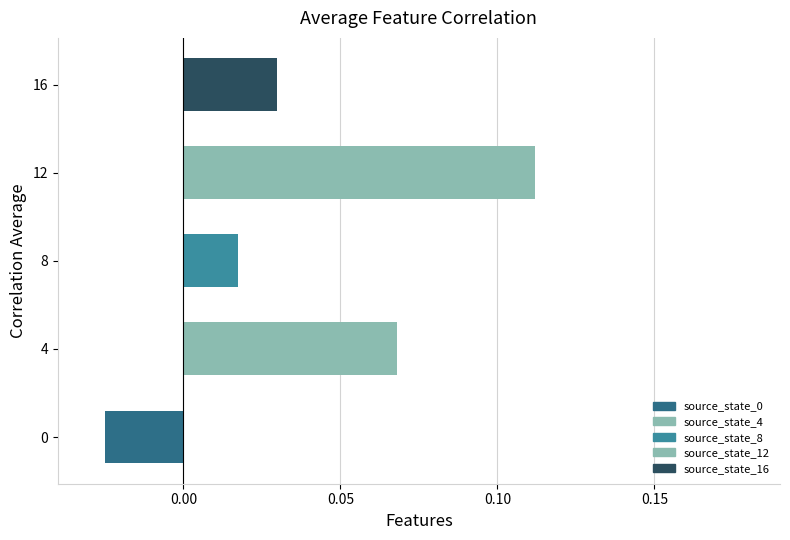

Which label corresponds to the largest value in the chart?

12